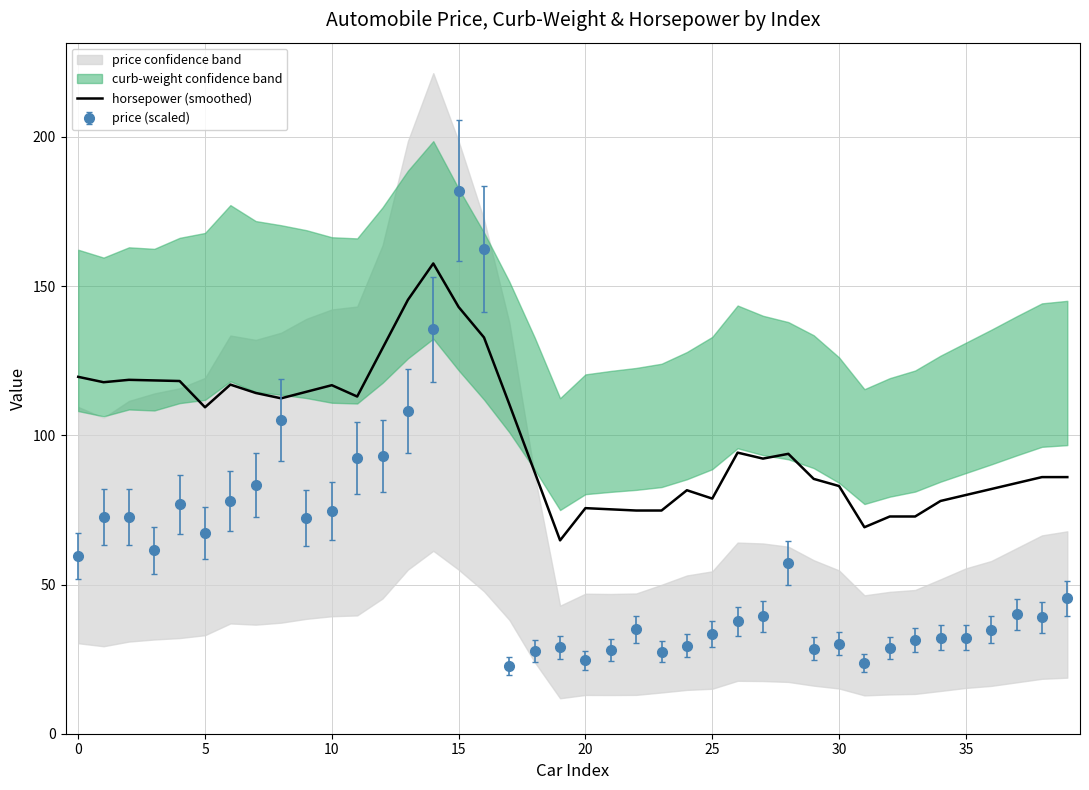

How many data points does each series have?

40